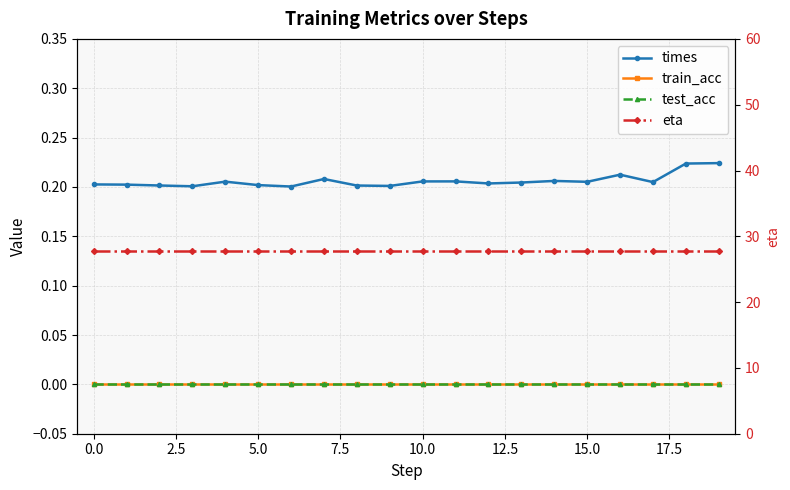

True or false: eta and times cross at least once.

False